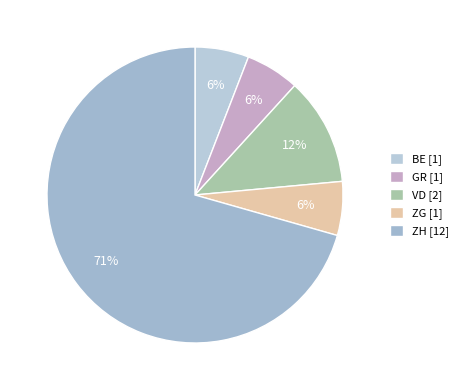

Count the number of slices in the pie.

5